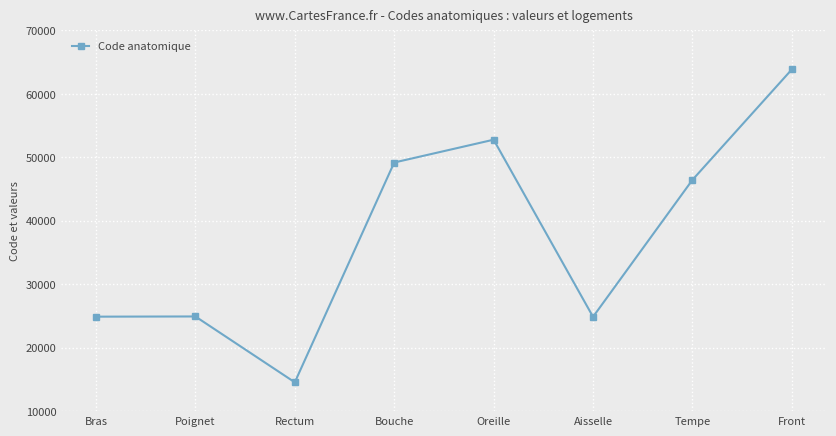

Read the value at Aisselle.

24864